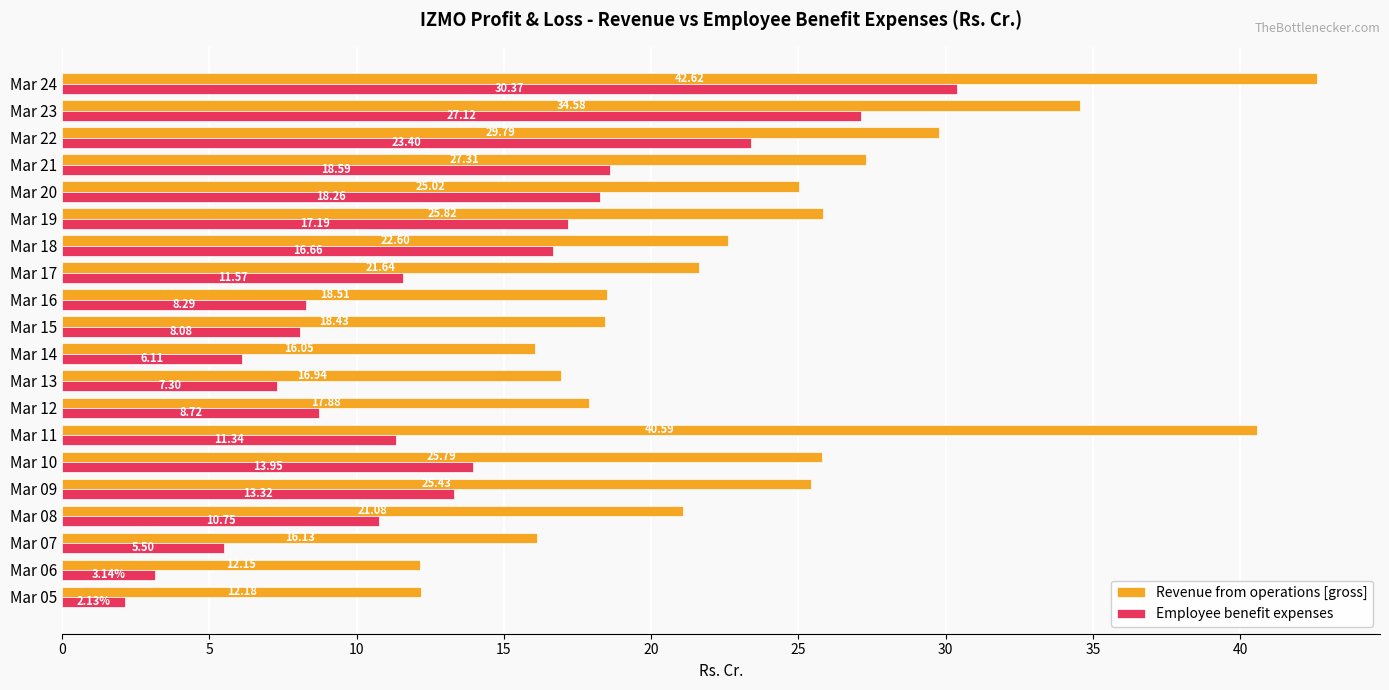

At which category is the sum across all series the highest?

Mar 24